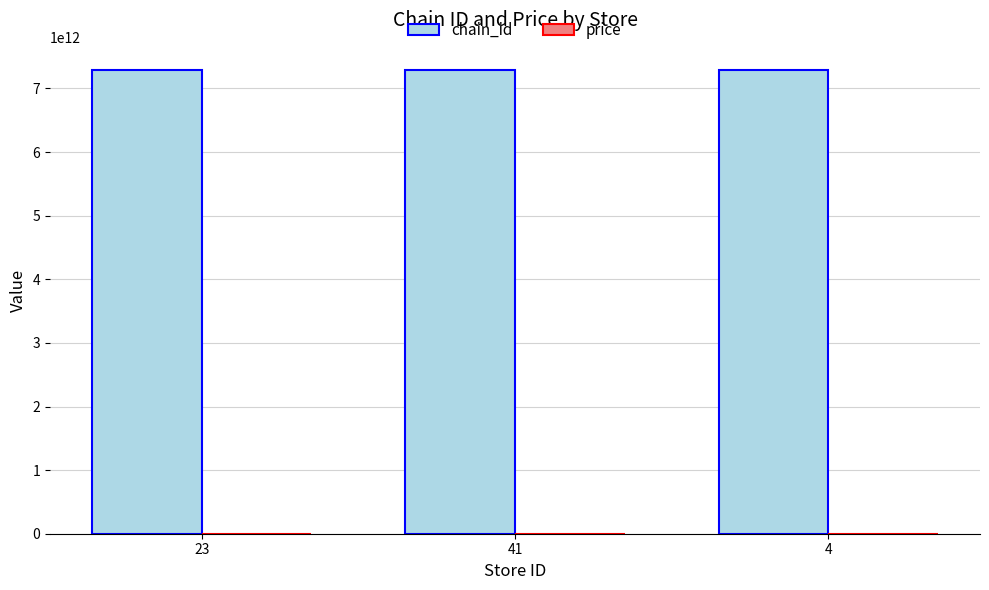

The value of chain_id at 4 is 10438371066841.5. True or false?

False